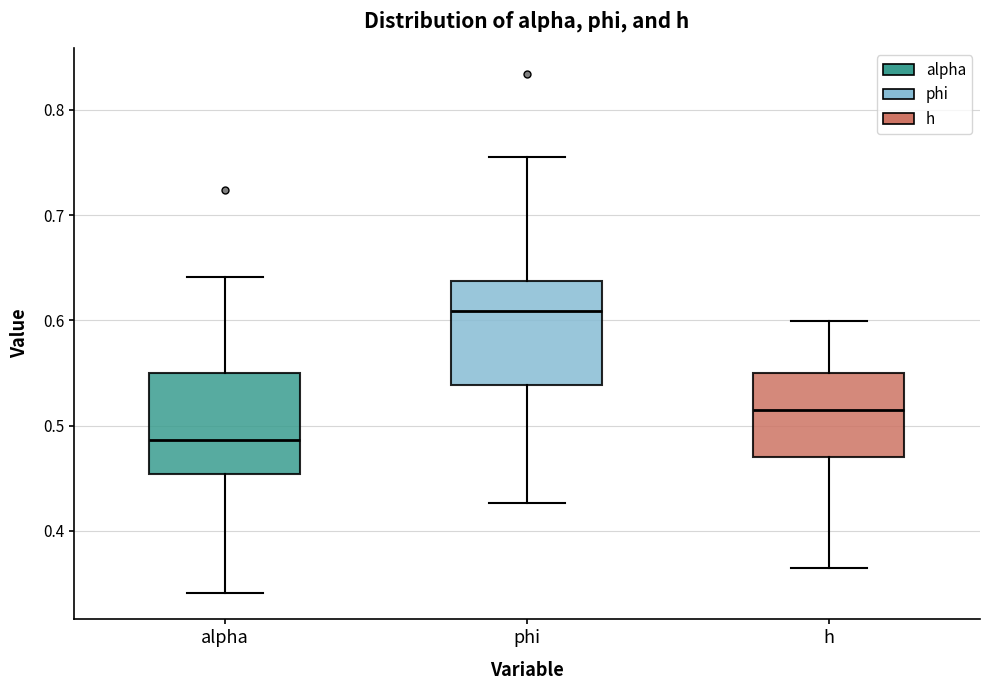

Reading left to right, transcribe this box plot: for each box, give where its median line is, the range the box spans, and where its two whiskers end, as read against the y-axis. The values are not printed on the chart, so give them approximately, as read against the axis.

alpha: median 0.49, box 0.45 to 0.55, whiskers 0.34 to 0.64
phi: median 0.61, box 0.54 to 0.64, whiskers 0.43 to 0.76
h: median 0.51, box 0.47 to 0.55, whiskers 0.36 to 0.60